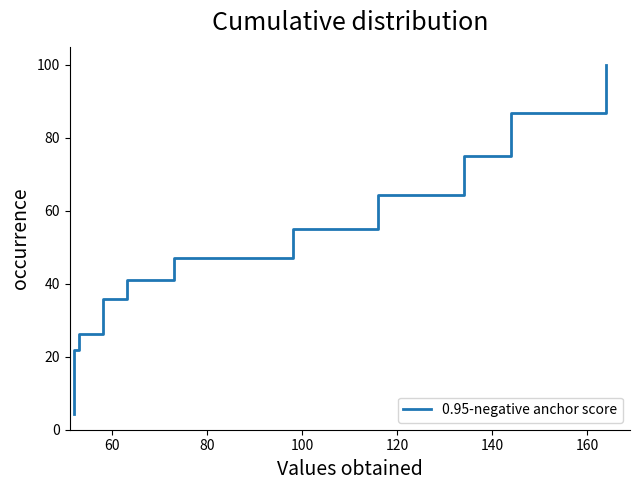

How many series are shown in this chart?

1